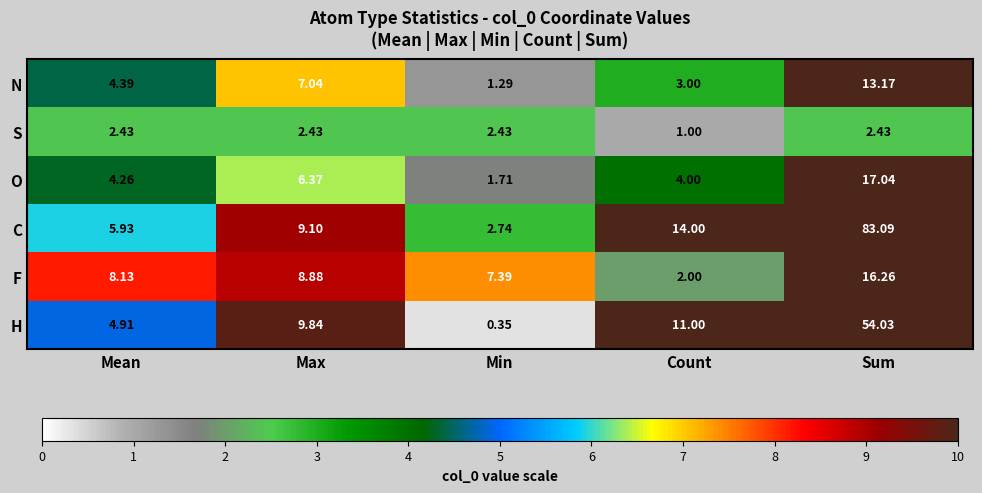

How many distinct data groups are displayed?

6